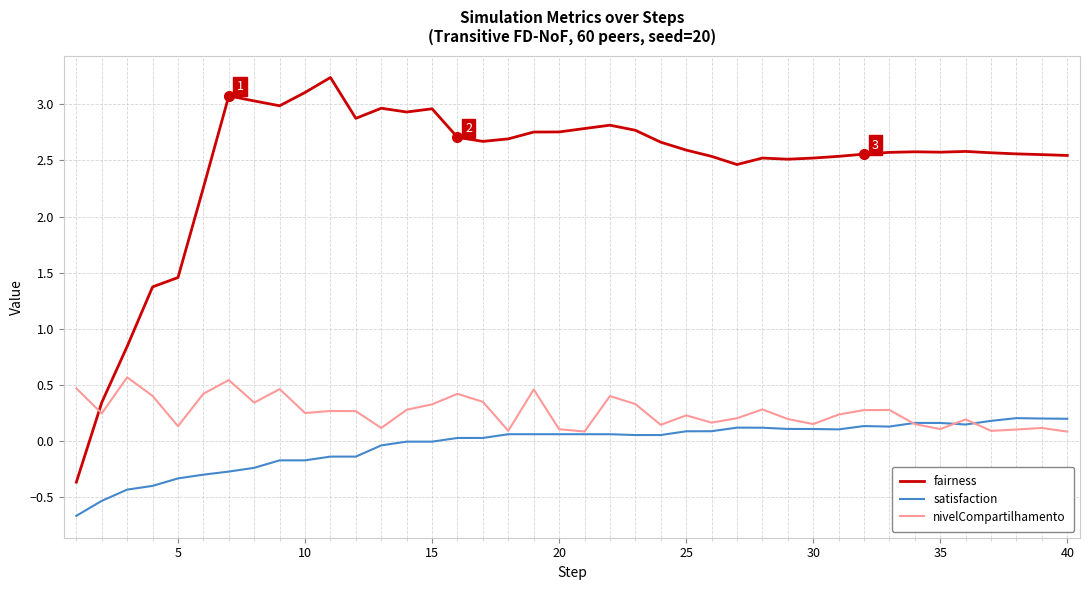

Which series has the largest range (max minus min)?

fairness